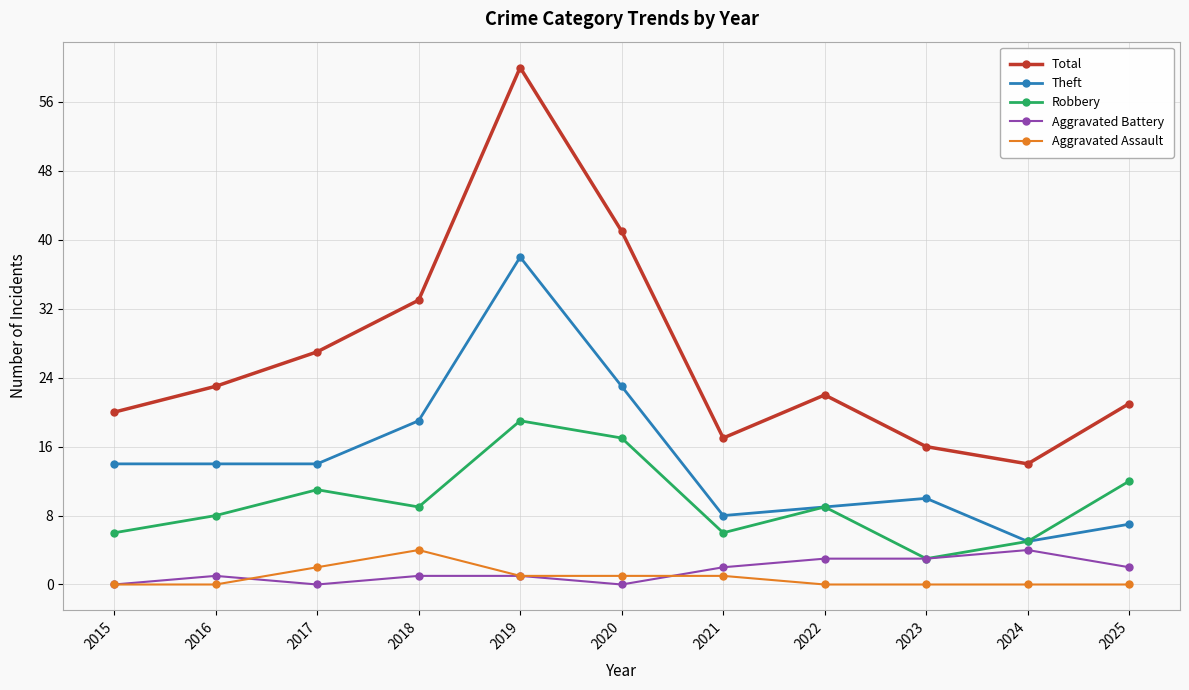

True or false: Aggravated Assault and Total intersect in this chart.

False